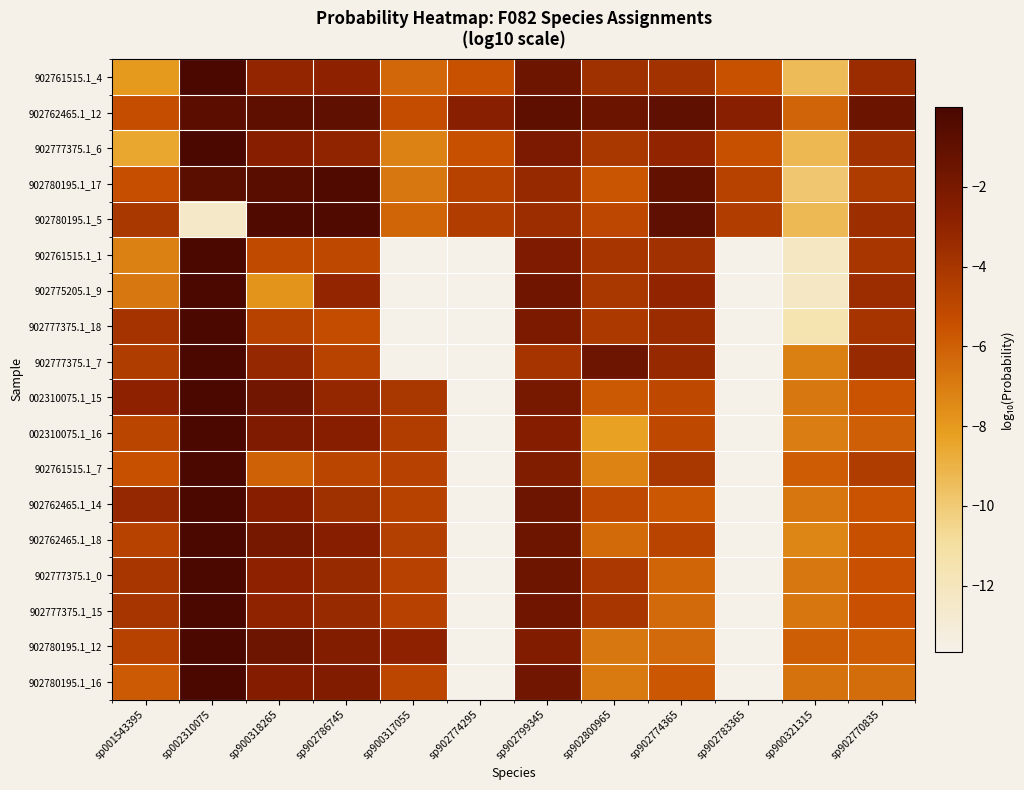

Which series changed the most between sp900317055 and sp902799345?

902775205.1_9